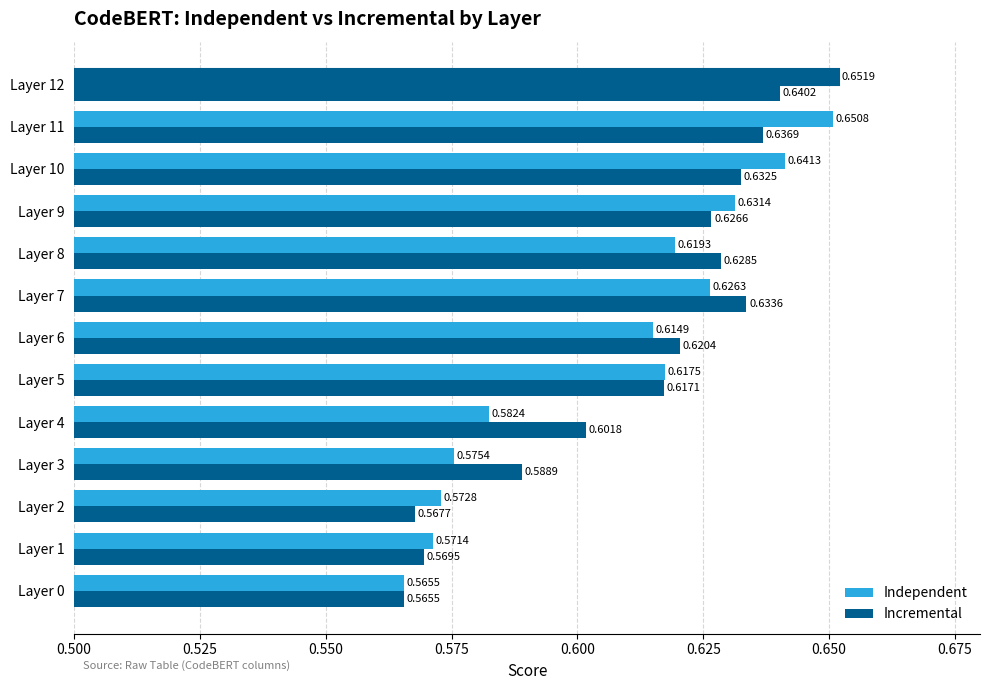

Reading left to right, what are all the values shown in this chart?

Independent: 0.6	0.6	0.6	0.6	0.6	0.6	0.6	0.6	0.6	0.6	0.6	0.7	0.7
Incremental: 0.6	0.6	0.6	0.6	0.6	0.6	0.6	0.6	0.6	0.6	0.6	0.6	0.6